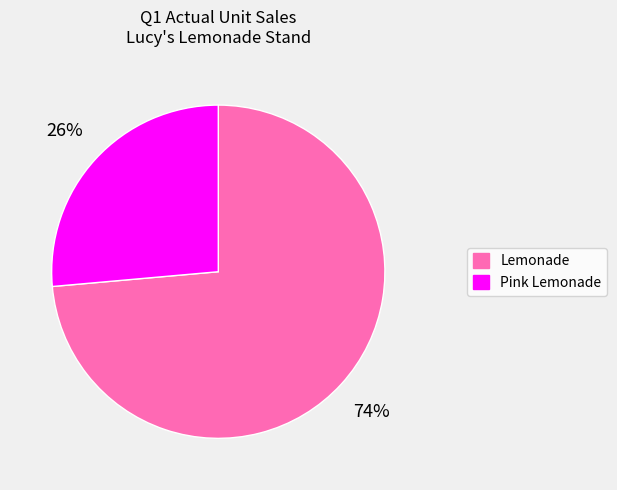

What is the smallest slice in the pie chart?

Pink Lemonade